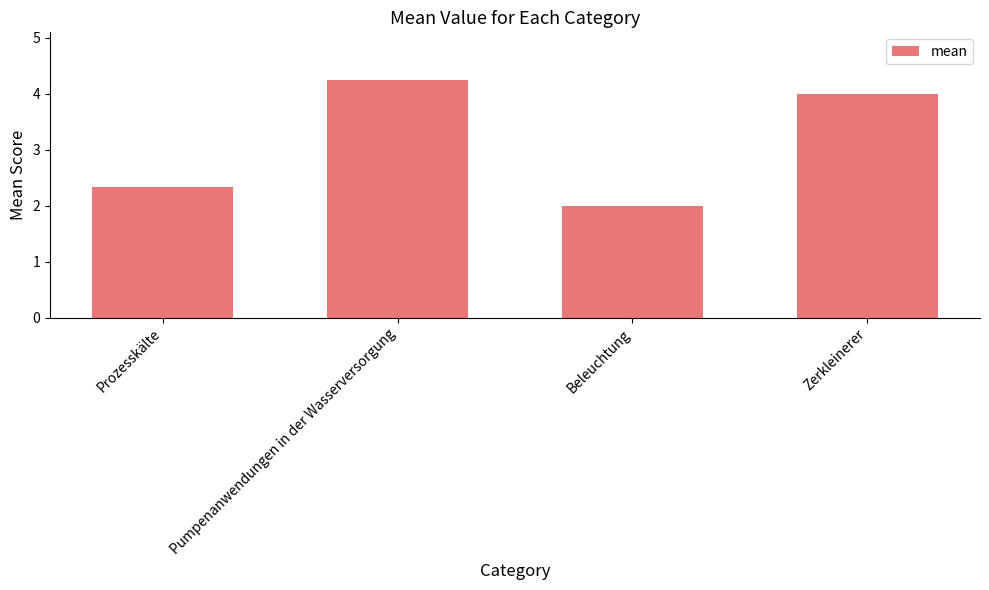

What is the sum of all values?

12.6